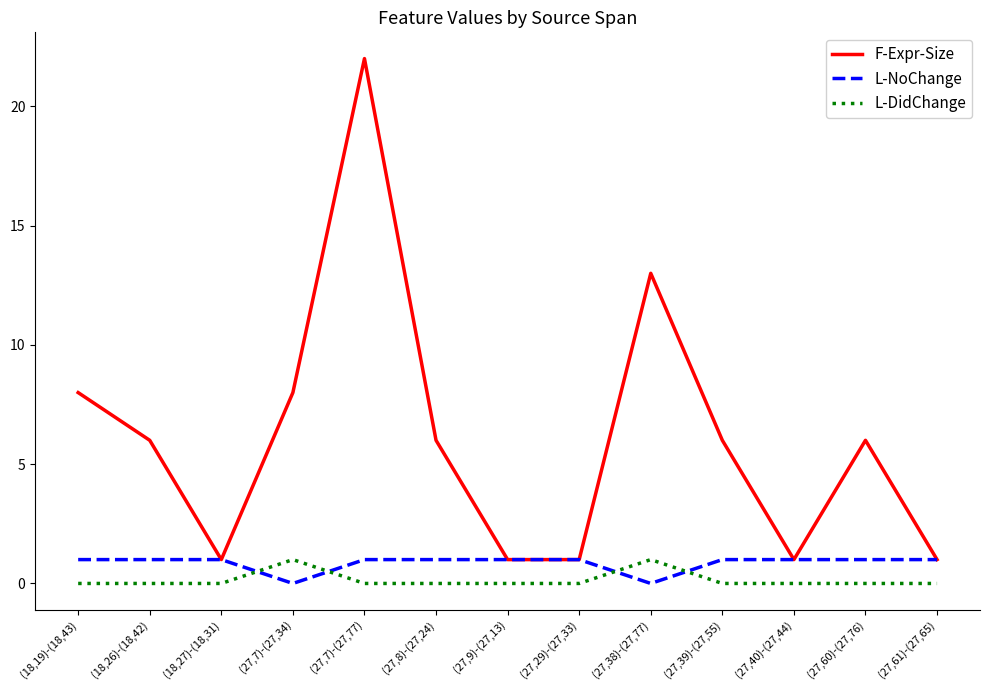

What is the maximum value for F-Expr-Size?

22